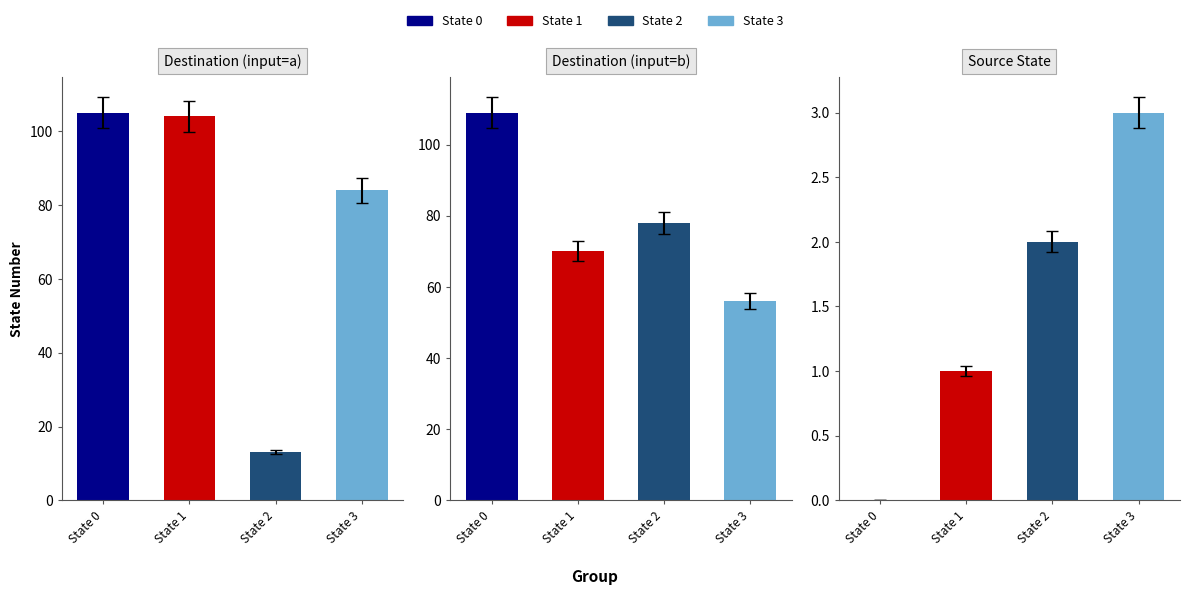

True or false: destination_state_b has a value of 27 at State 5.

False